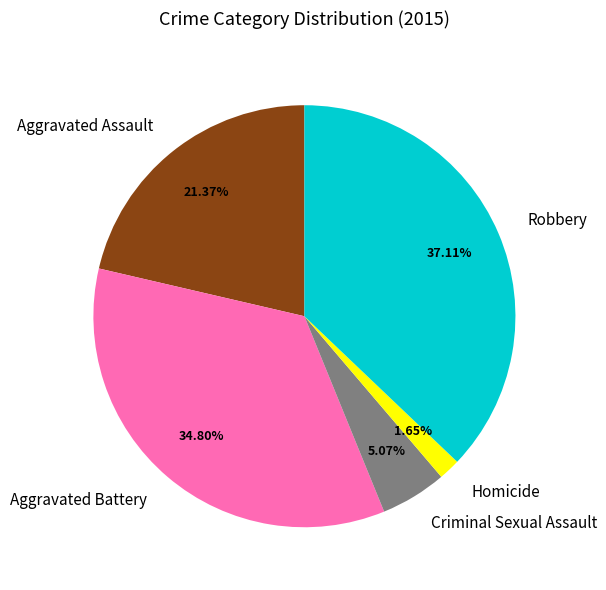

To the nearest percent, what percentage of the pie is Robbery?

37%